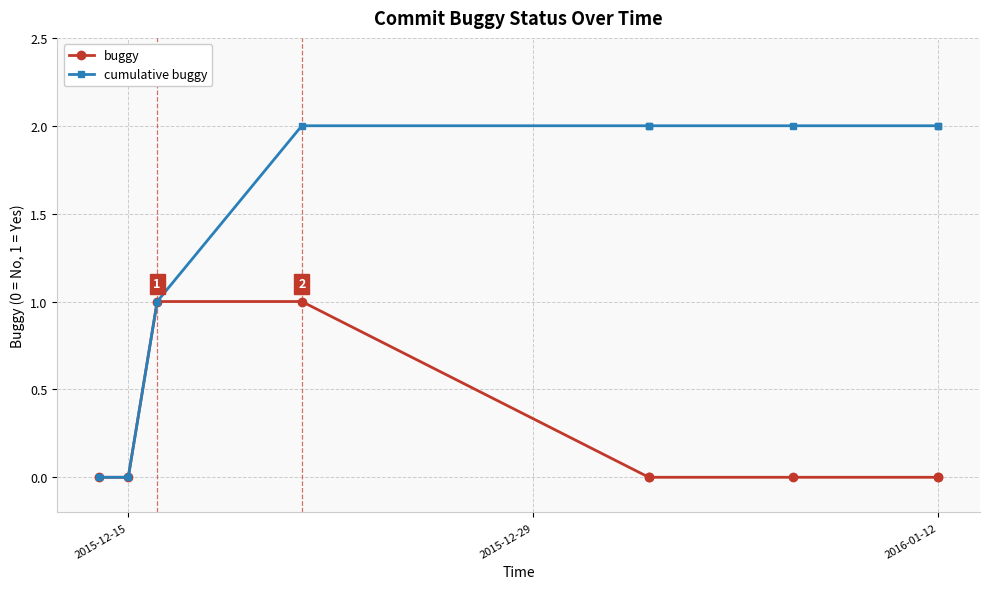

Which category has the lowest value in the cumulative buggy series?

2015-12-15